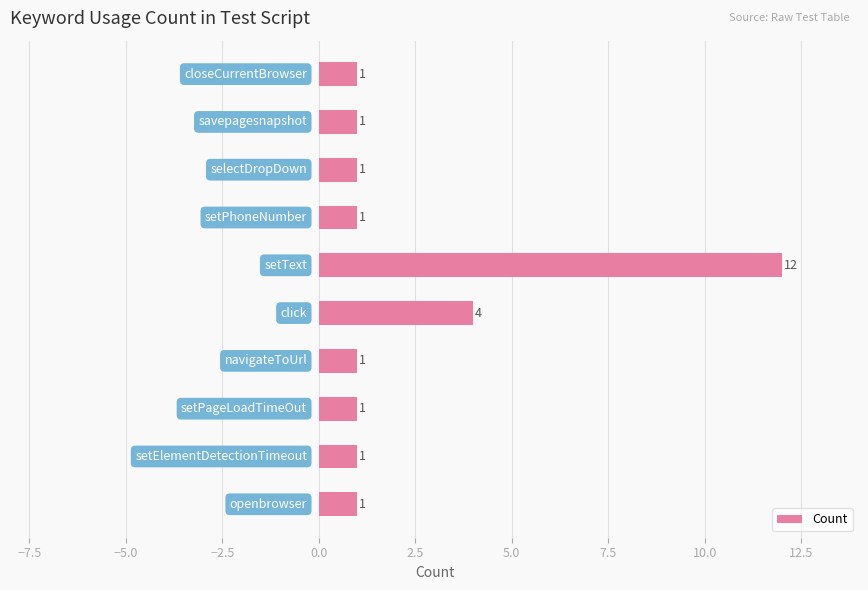

What is the difference between the second highest and second lowest values?

3